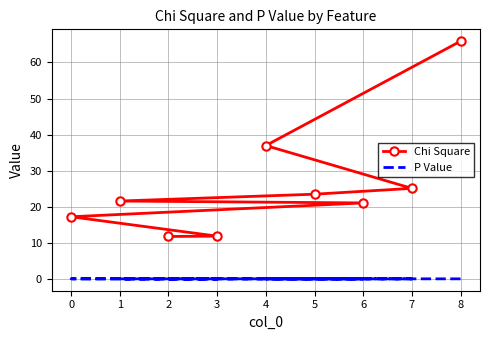

Which category has the highest value in the P Value series?

2